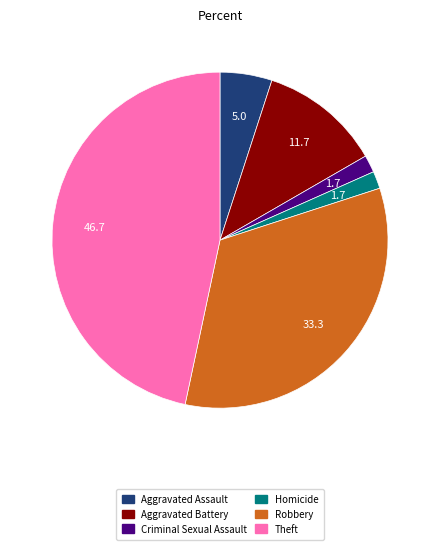

Is there a majority slice in this chart?

No